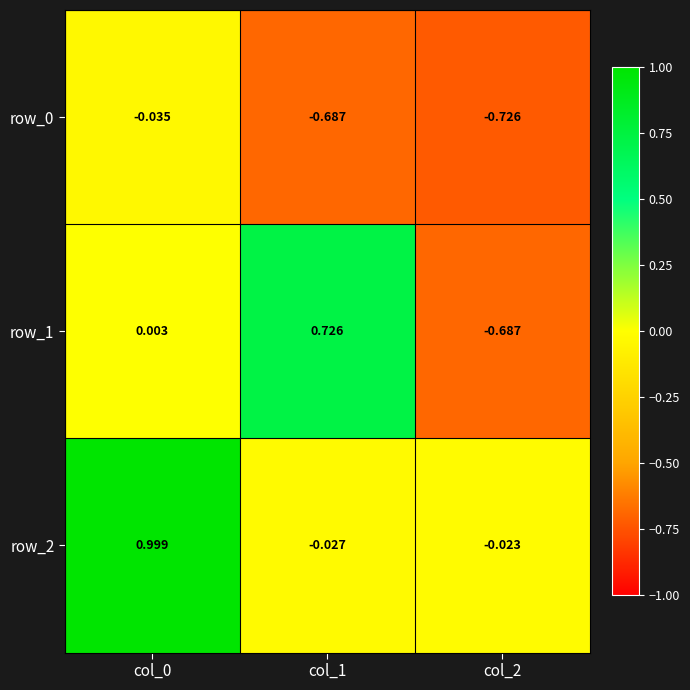

What is the difference between the highest and lowest values at col_1?

1.4